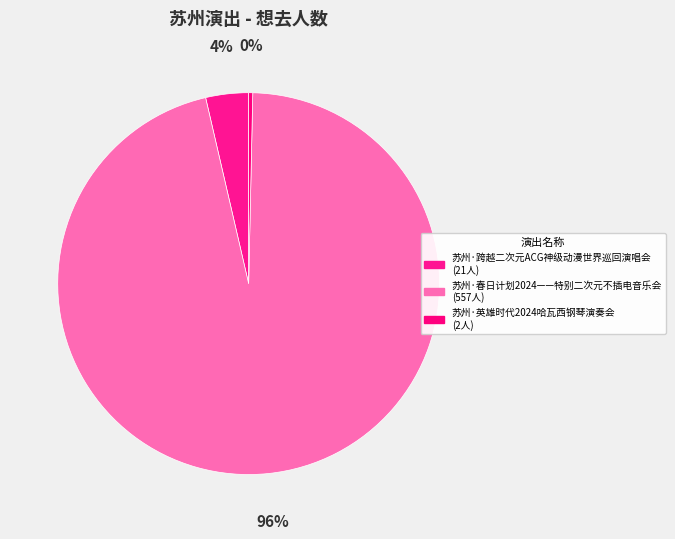

Which category accounts for the majority?

苏州·春日计划2024——特别二次元不插电音乐会